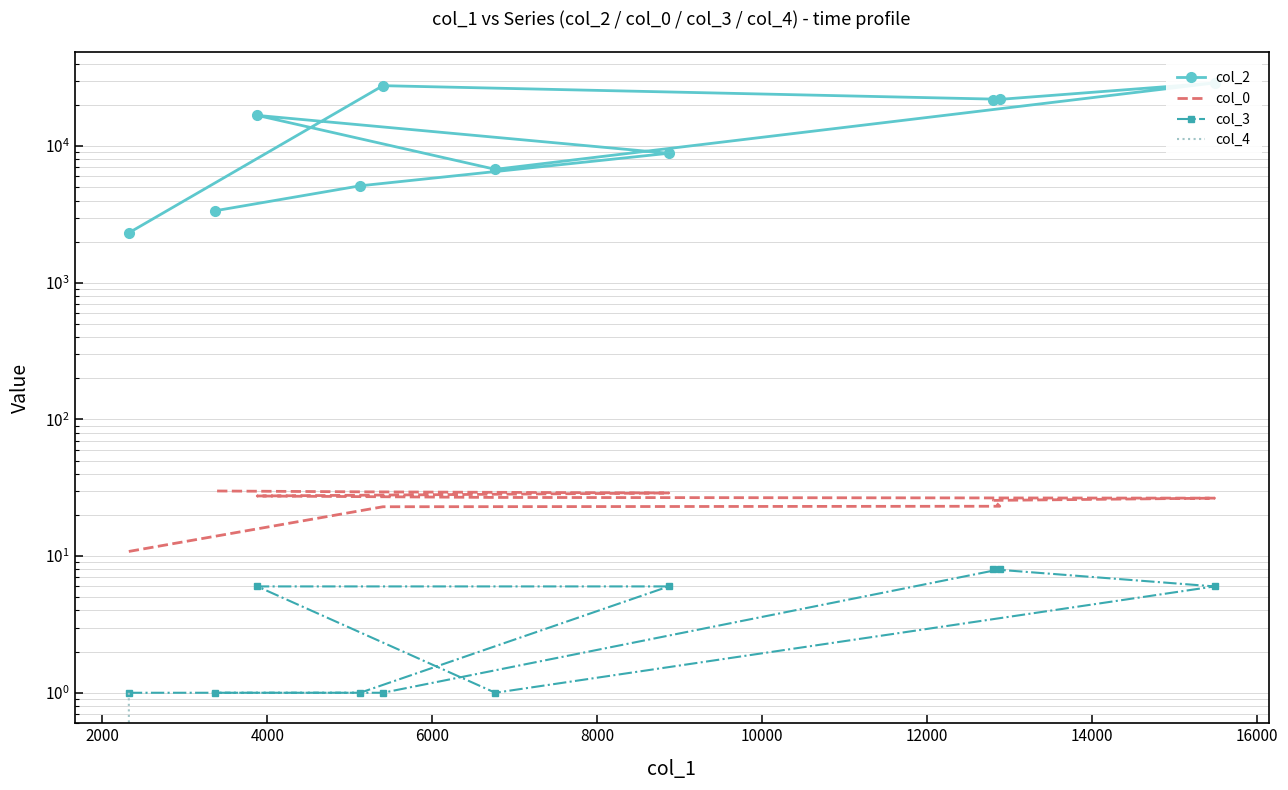

Reading right to left, what are all the values shown in this chart?

col_2: 3361.0	5125.0	8868.0	16789.0	6764.0	28995.0	21803.0	22037.0	27693.0	2320.0
col_0: 30.0	29.5	29.0	27.5	26.9	26.6	25.6	23.2	23.0	10.8
col_3: 1.0	1.0	6.0	6.0	1.0	6.0	8.0	8.0	1.0	1.0
col_4: 0.0	0.0	0.0	0.0	0.0	0.0	0.0	0.0	0.0	1.0